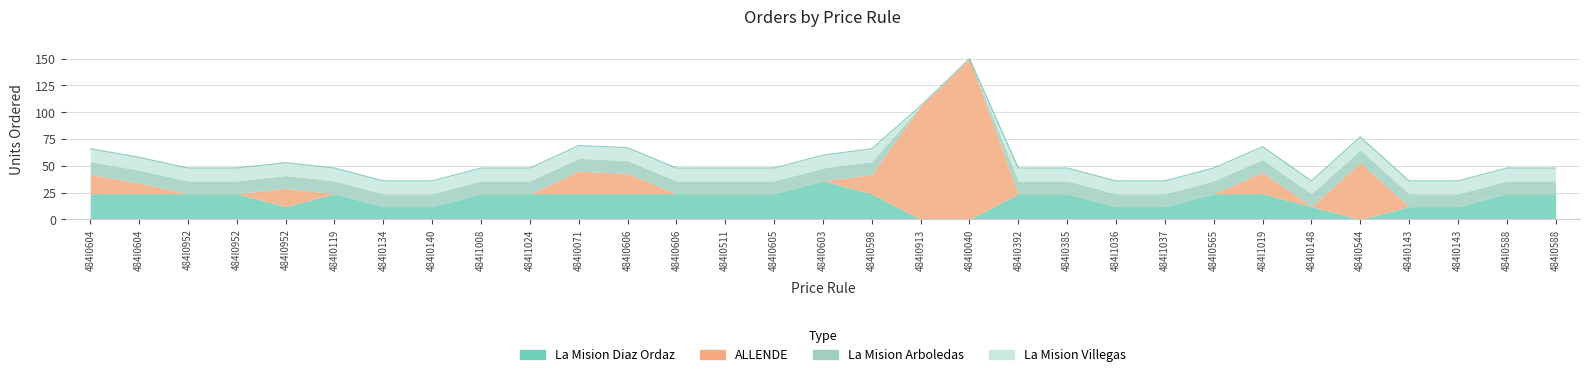

The value of ALLENDE at 484I0565 is 0. True or false?

True